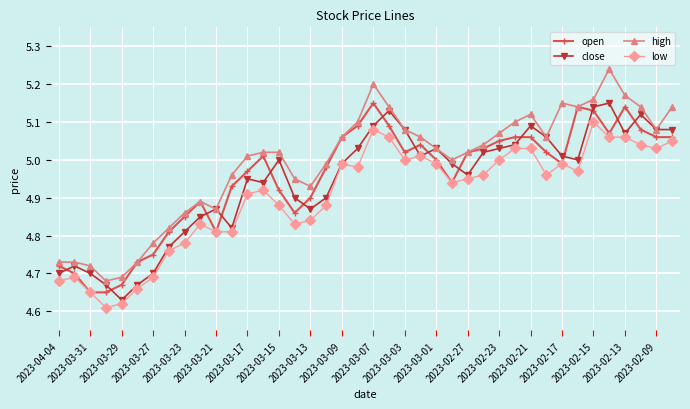

True or false: open and close intersect in this chart.

True